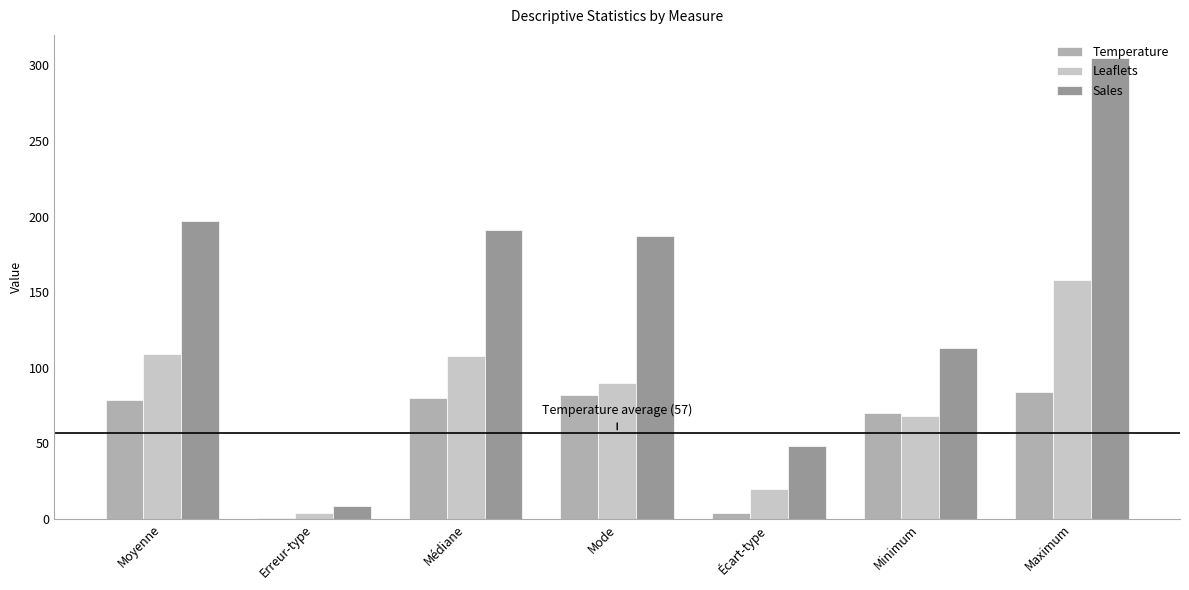

Which series has the largest total across all categories?

Sales